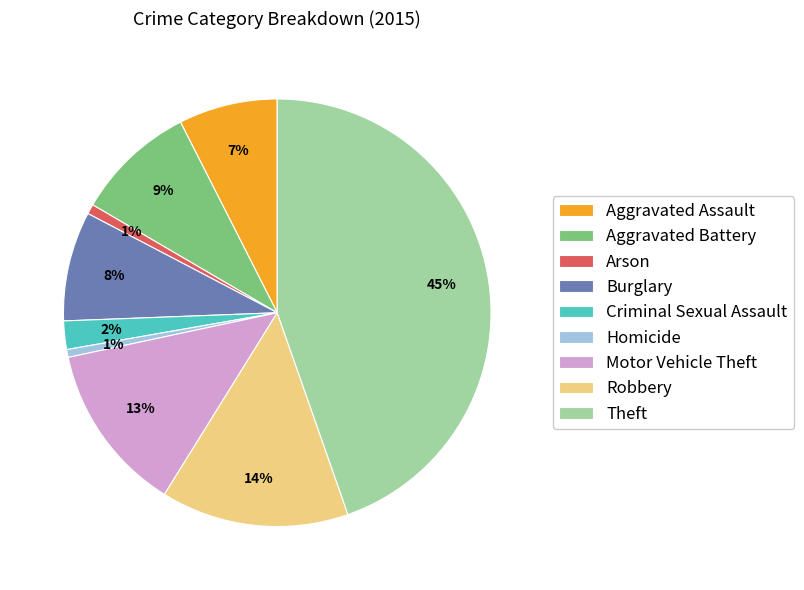

Is the sum of Arson and Aggravated Battery greater than half?

No